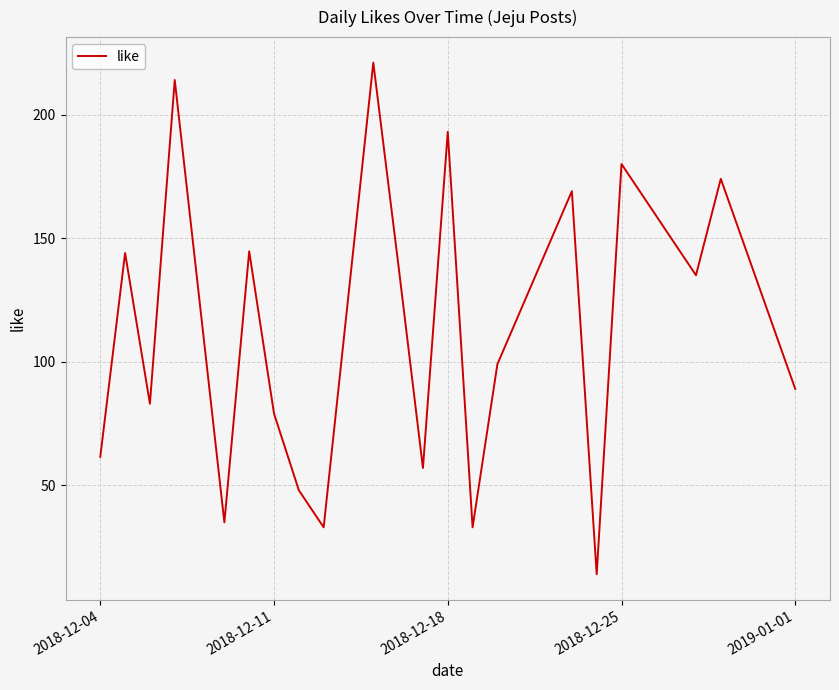

How many series are shown in this chart?

1